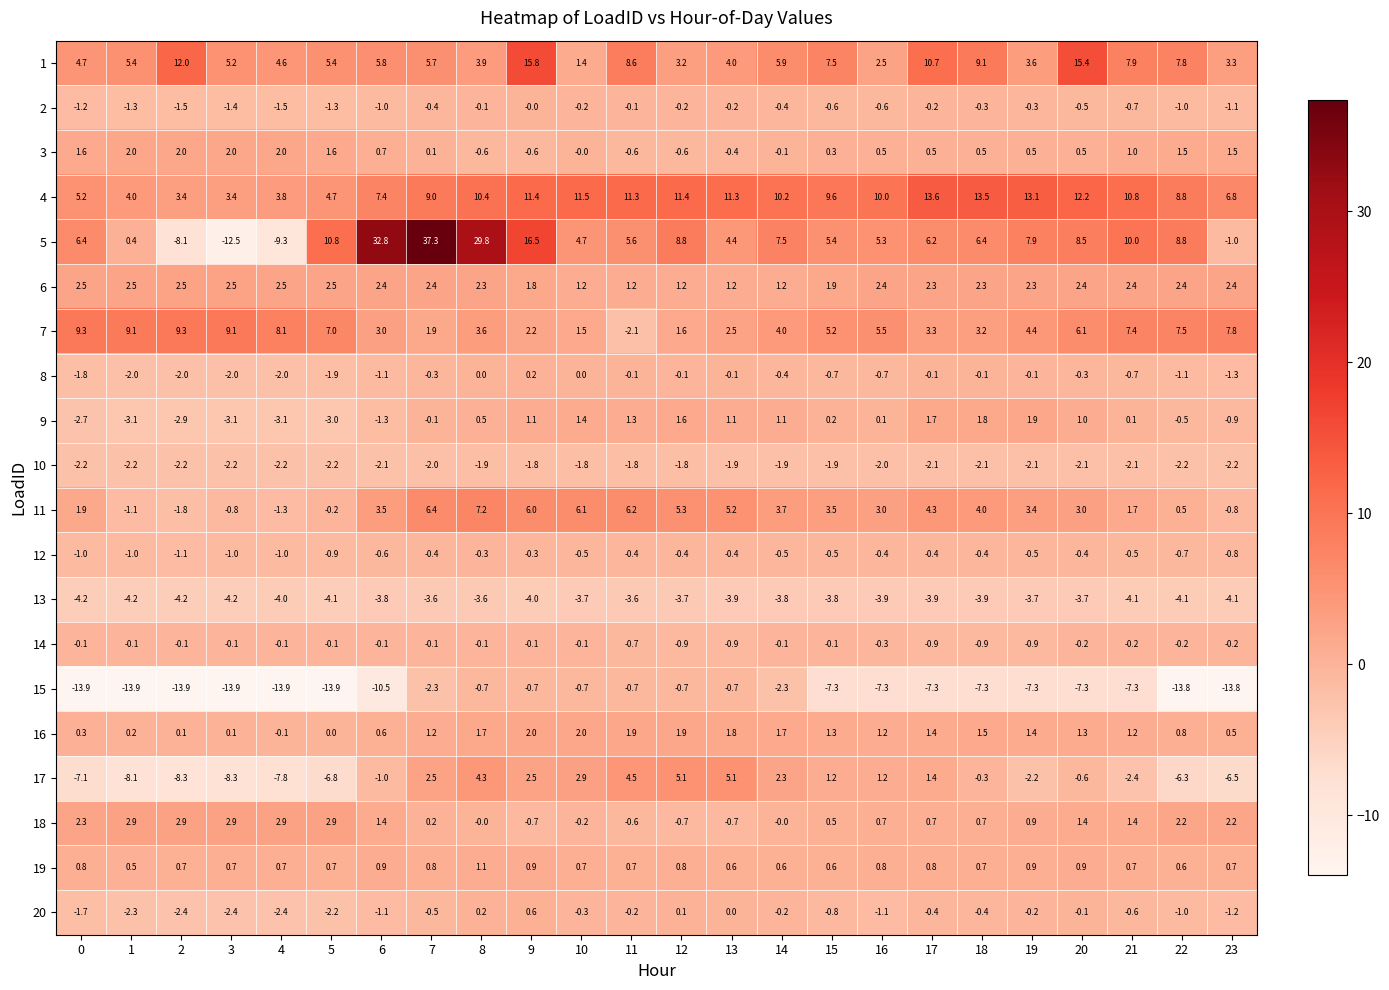

The value of 20 at 22 is -1.0. True or false?

True